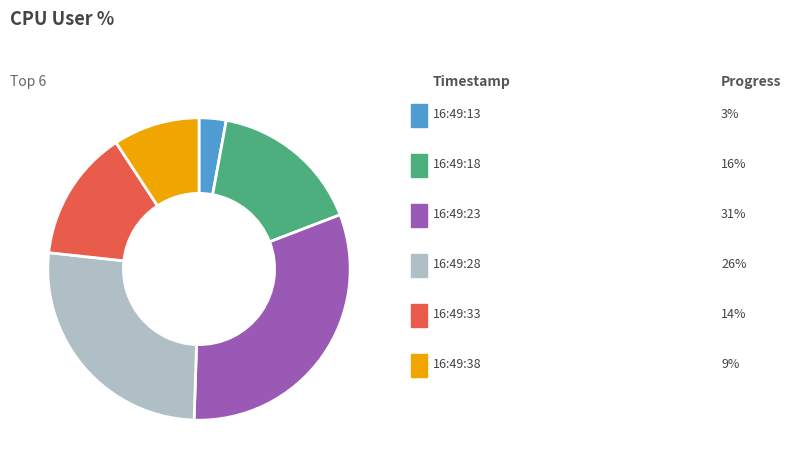

Is there any slice that represents more than half of the pie?

No